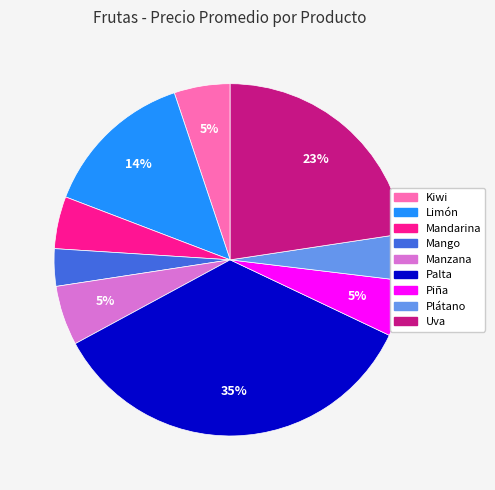

Is it true that Kiwi is 5% of the pie?

True